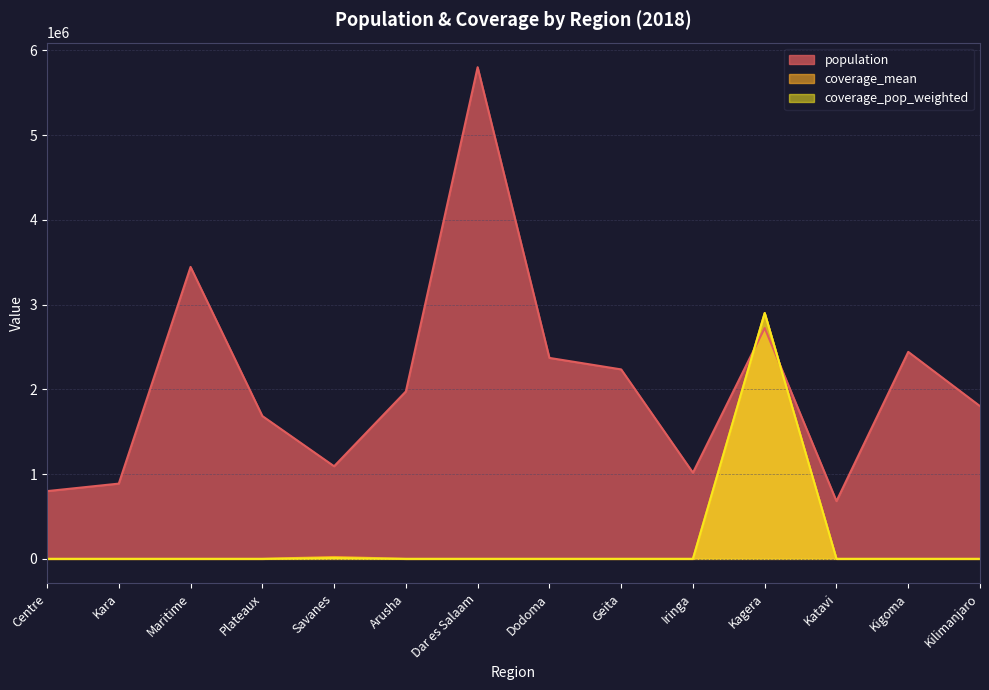

In coverage_pop_weighted, how many points are higher than both neighbors (excluding endpoints)?

2